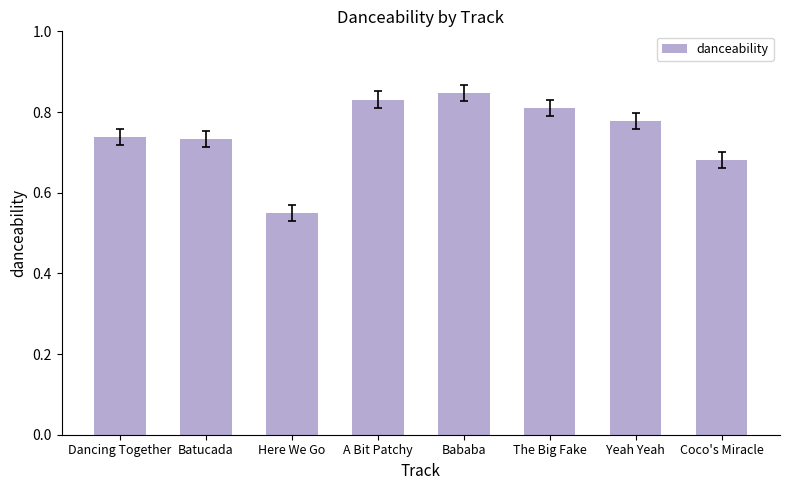

Where is the data nearest to the value 0?

Here We Go